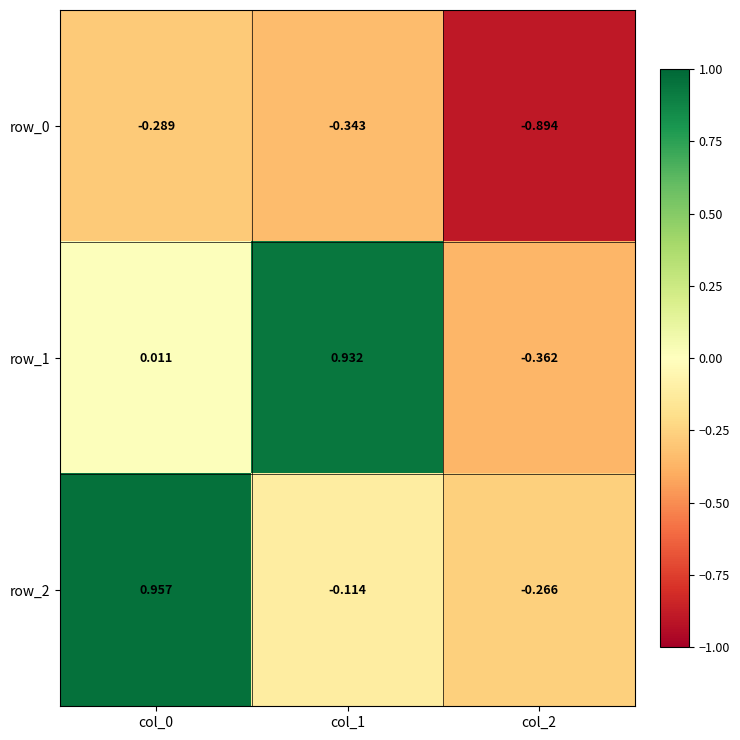

What is the difference between the maximum and minimum values in the row_0 series?

0.6